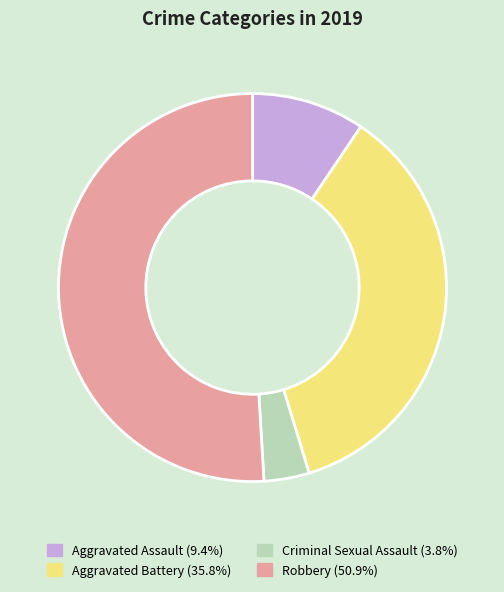

Is it true that Aggravated Battery is 28% of the pie?

False